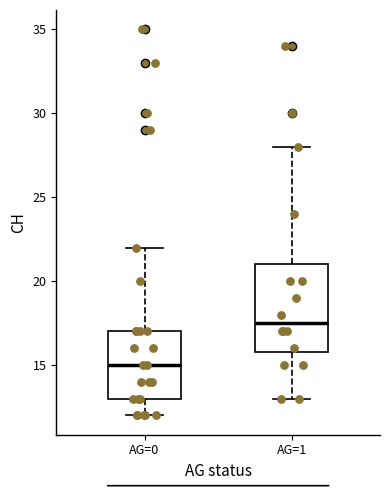

Where is the upper edge of the box for AG=0 on the y-axis? The values are not printed on the chart, so give them approximately, as read against the axis.

17.0